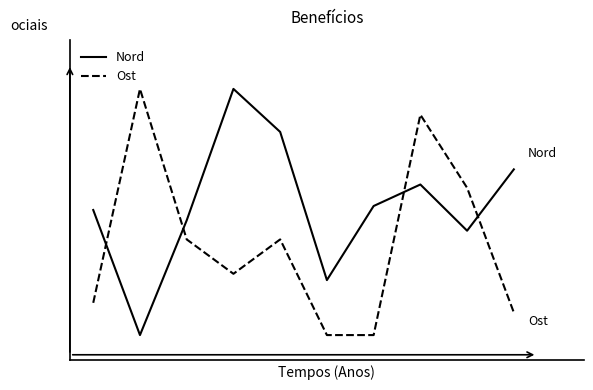

Does the chart have visible grid lines?

No